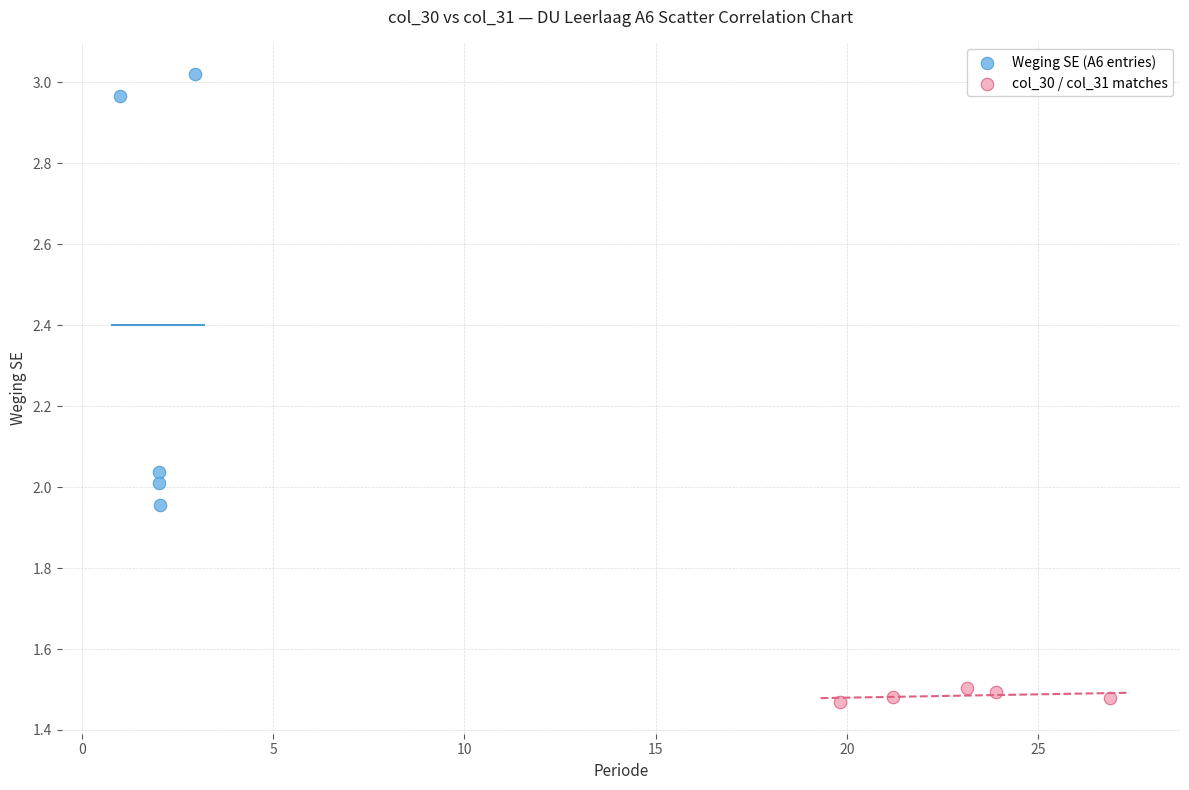

What are all the series names shown in the legend?

Weging SE (A6 entries), col_30 / col_31 matches